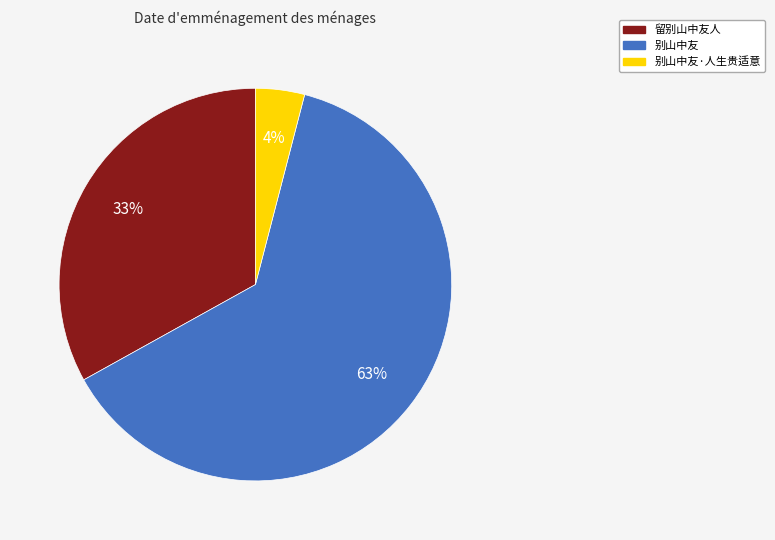

To the nearest percent, what is the average slice percentage?

33%